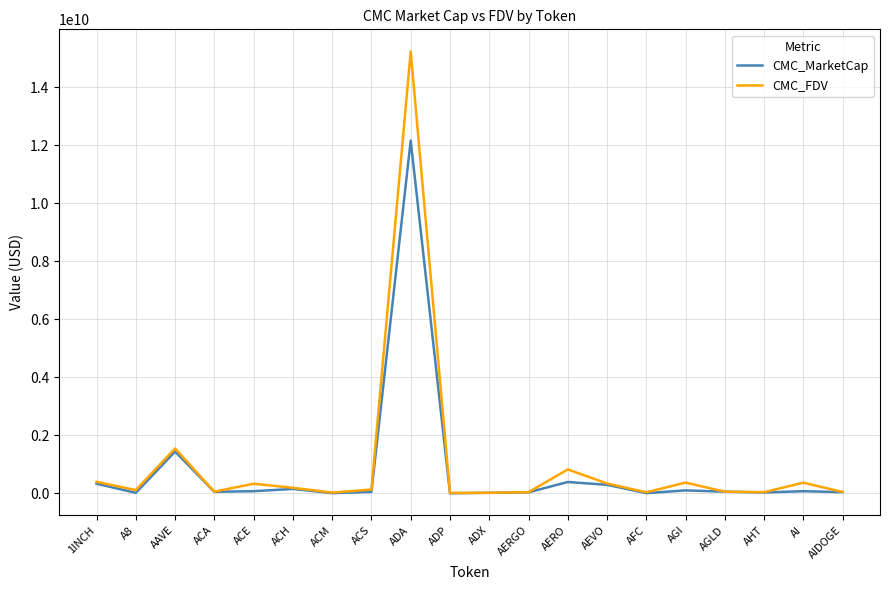

Where does the CMC_MarketCap series first go above 59427370?

1INCH